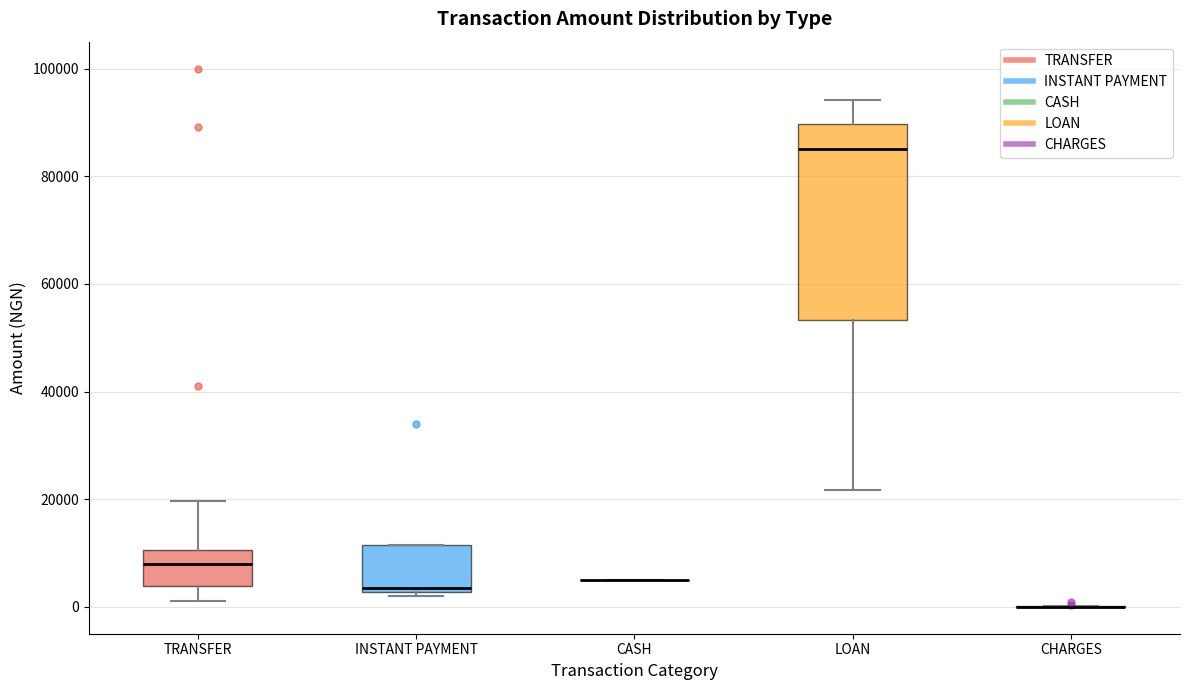

Reading left to right, read every box against the y-axis: the position of its median line, the range the box covers, and the ends of its whiskers. The values are not printed on the chart, so give them approximately, as read against the axis.

TRANSFER: median 8000, box 4000 to 10000, whiskers 2000 to 20000
INSTANT PAYMENT: median 4000, box 2000 to 12000, whiskers 2000 (just below the box's lower edge) to 12000
CASH: box collapsed to a line at 6000, whiskers 6000 to 6000
LOAN: median 86000, box 54000 to 90000, whiskers 22000 to 94000
CHARGES: box collapsed to a line at 0, whiskers 0 to 0